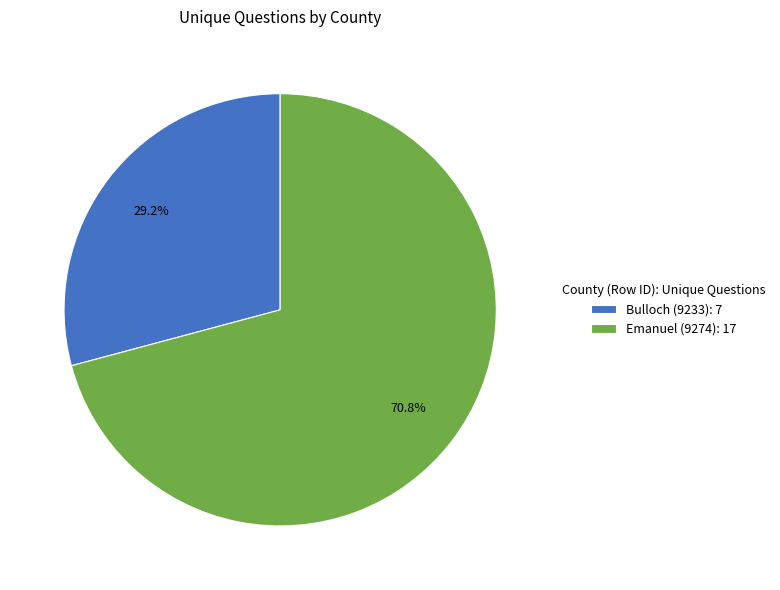

What is the ratio of the value at Emanuel (9274) to the value at Bulloch (9233)?

2.4